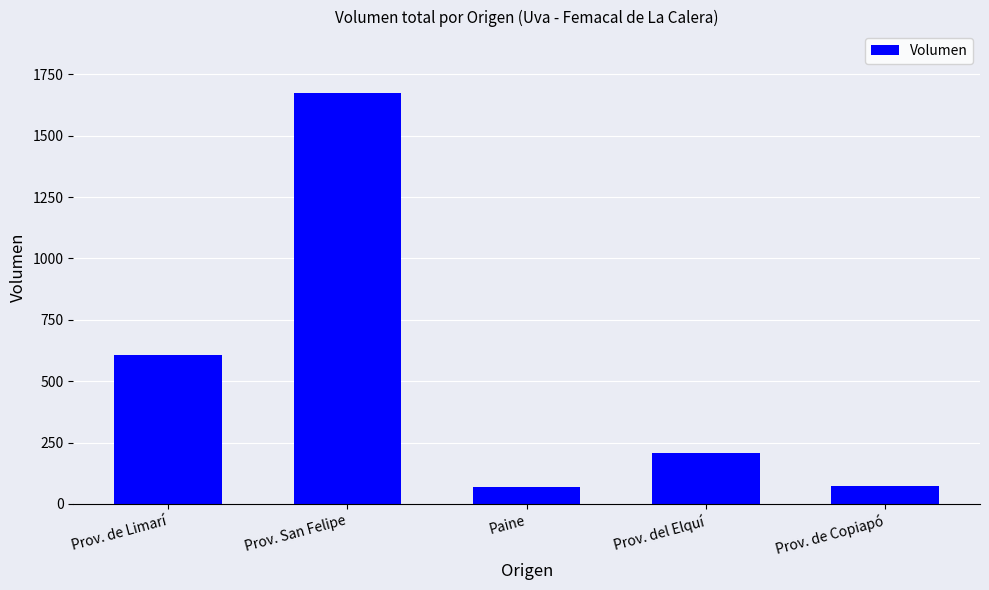

How many values are below 208?

2